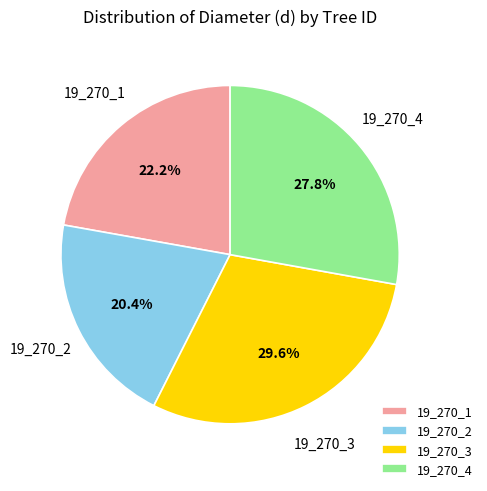

How many slices are in this pie chart?

4